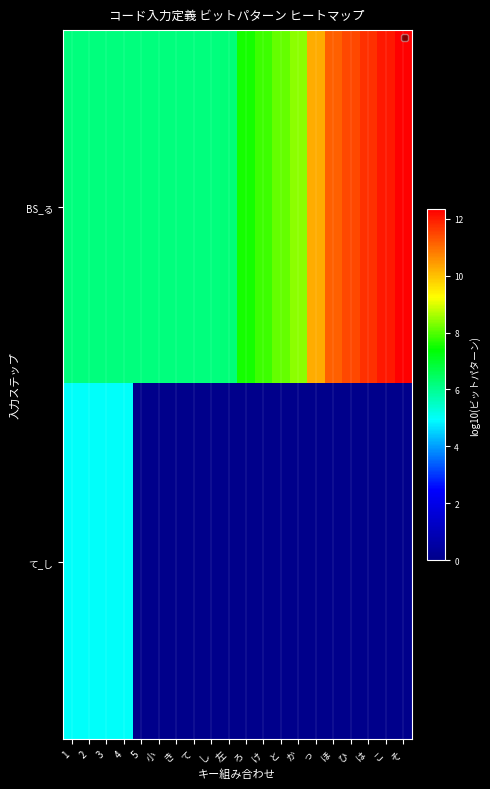

Which label corresponds to the smallest value in the chart?

5